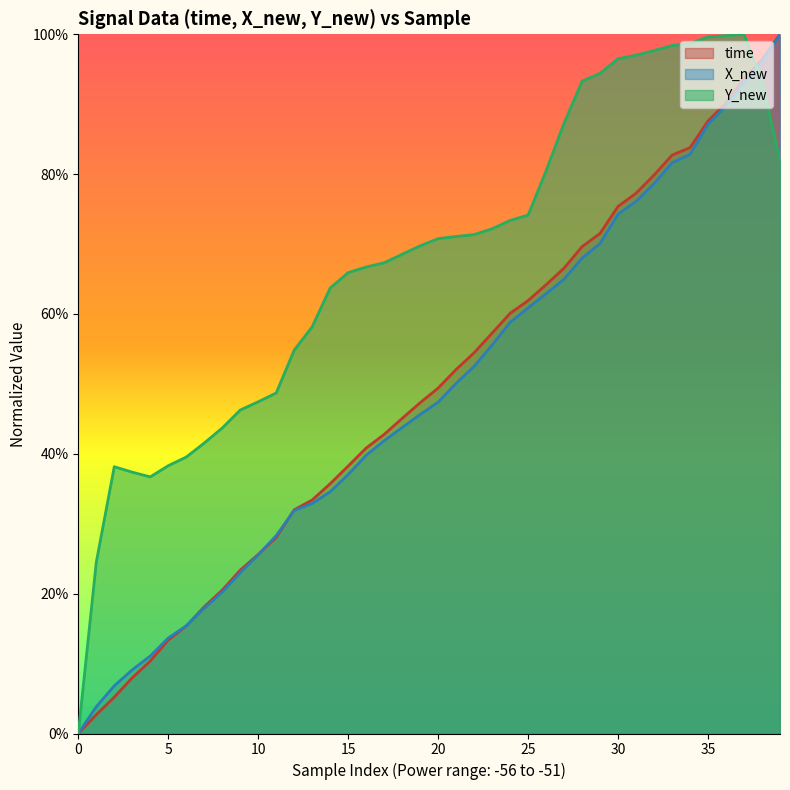

What is the difference between the X_new values at 36 and 25?

0.3